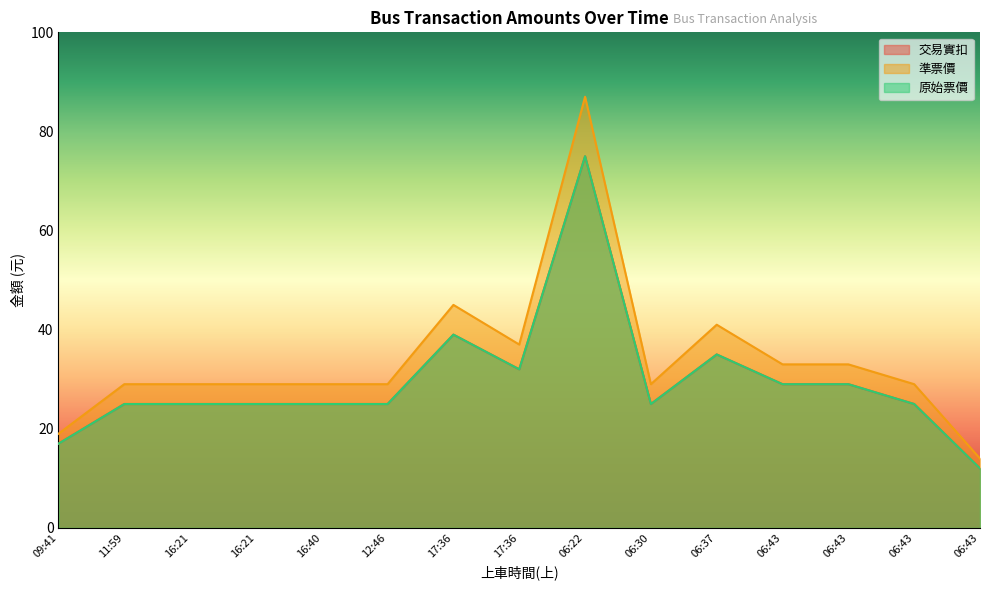

What is the total value across all series at 06:22?

237